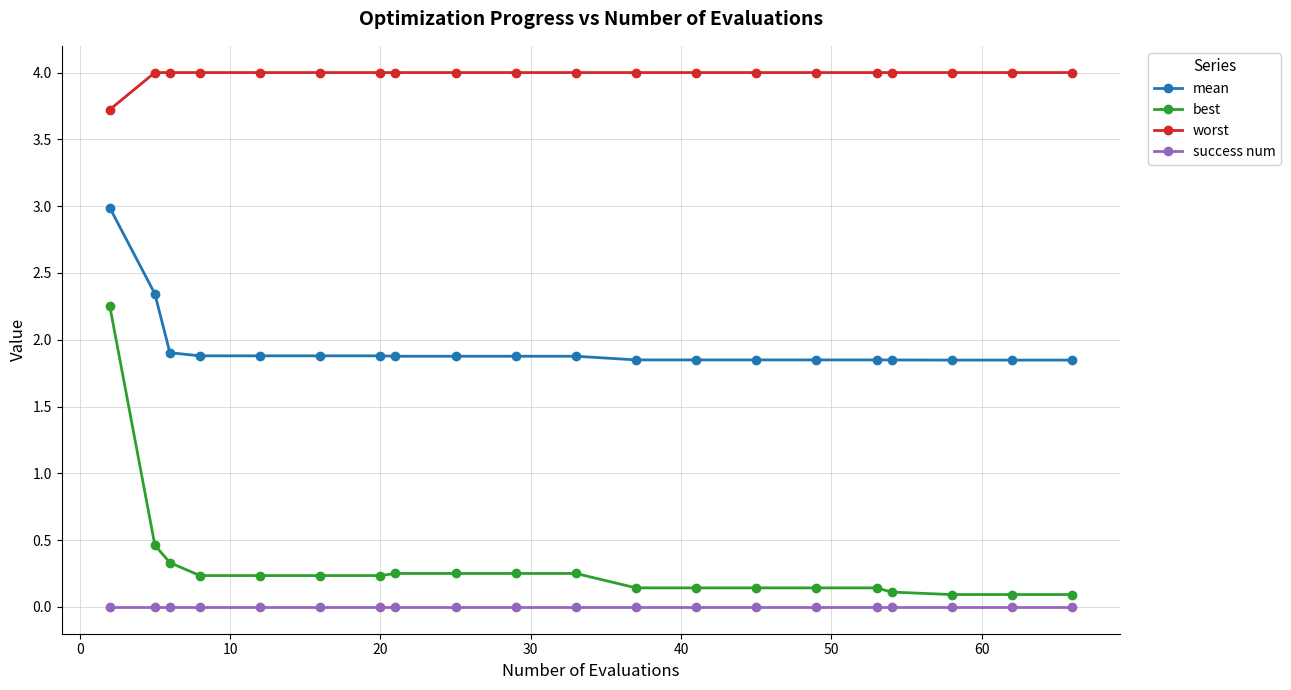

Which series has the largest total across all categories?

worst